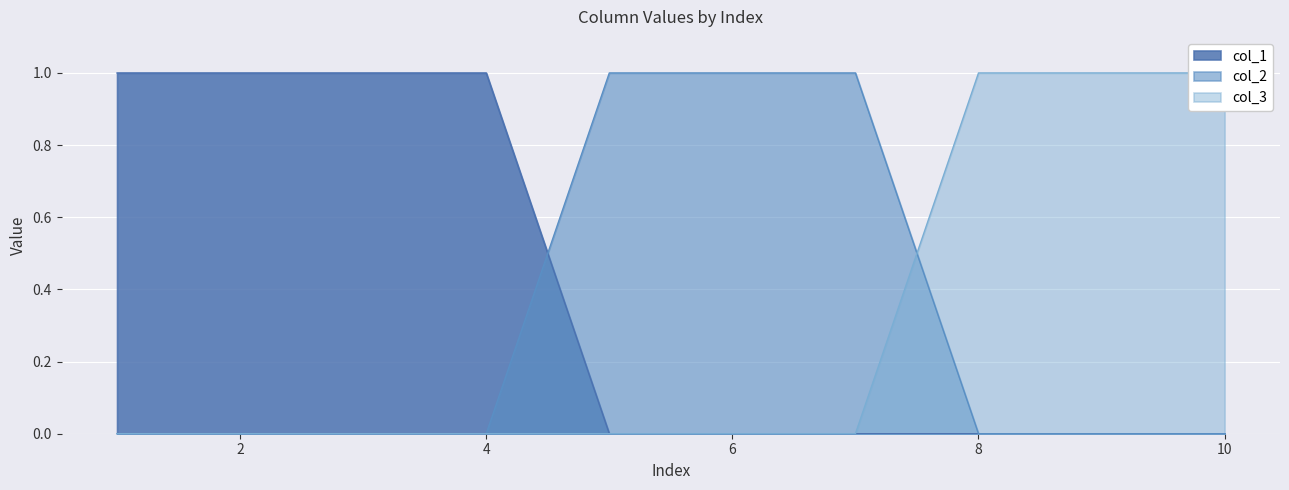

How many values in the col_3 series exceed 0?

3